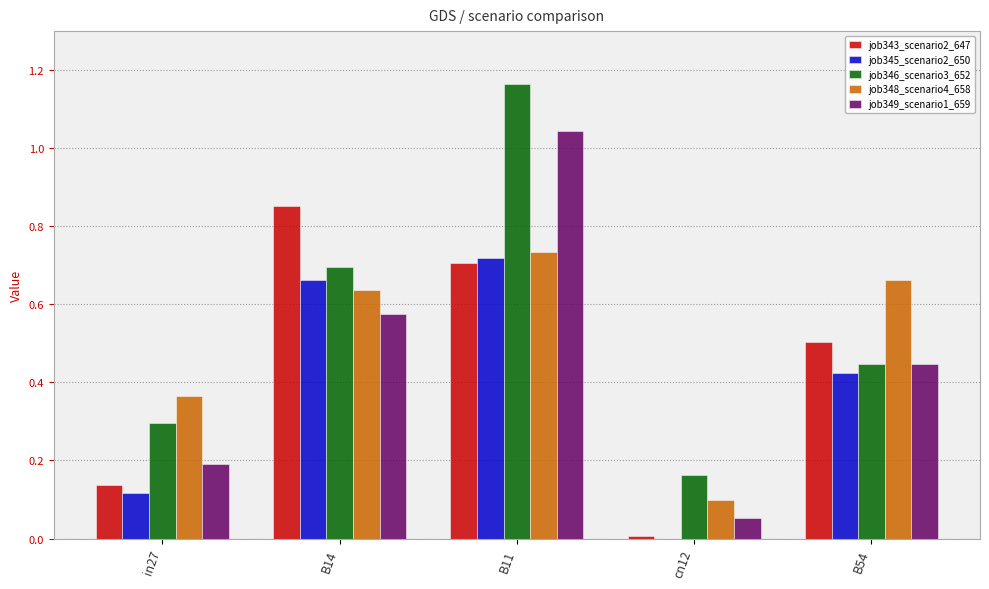

What is the difference between the job346_scenario3_652 values at B14 and B11?

0.5